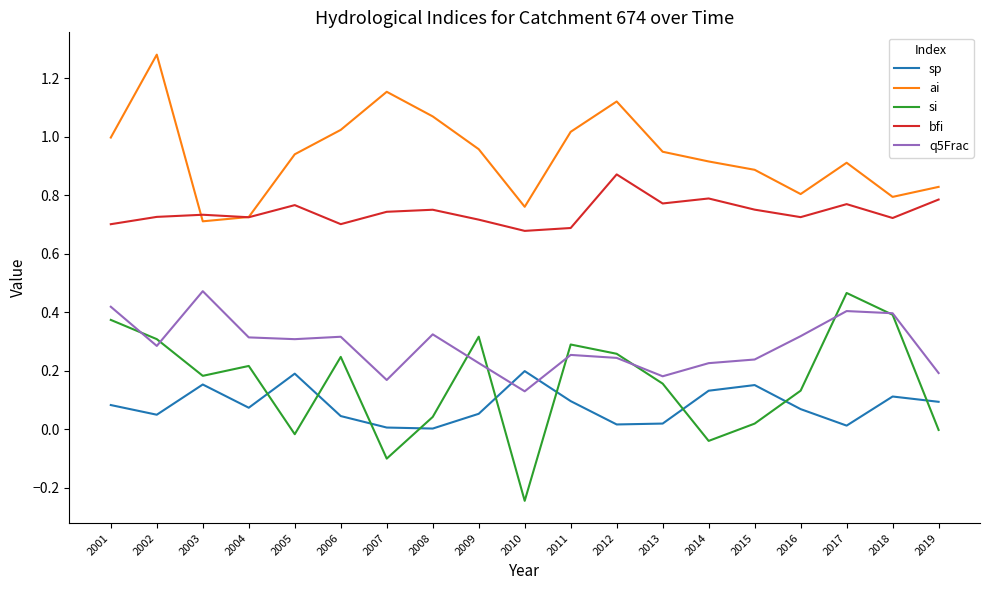

The value of bfi at 2004 is 1.1. True or false?

False